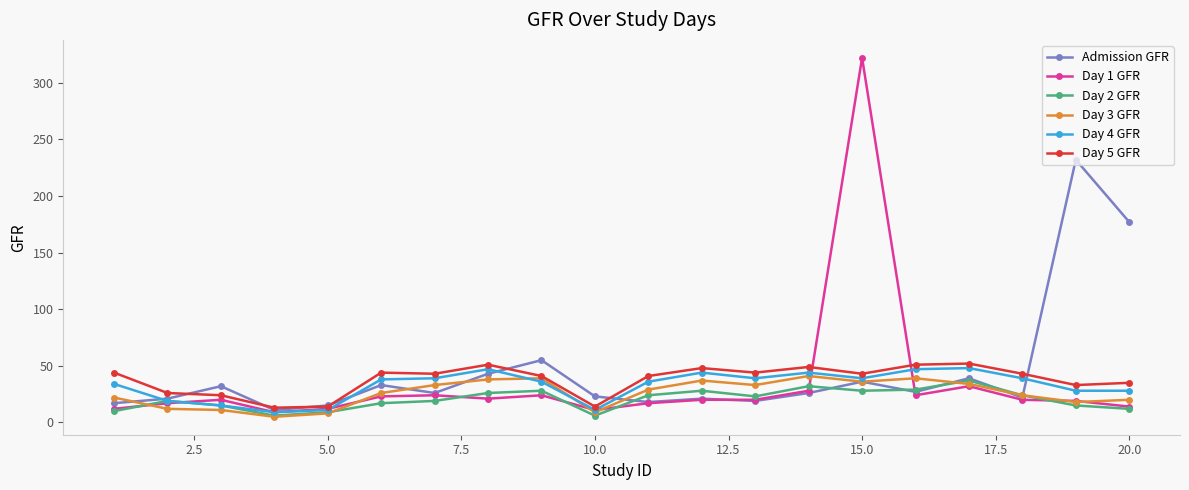

How many distinct data groups are displayed?

6